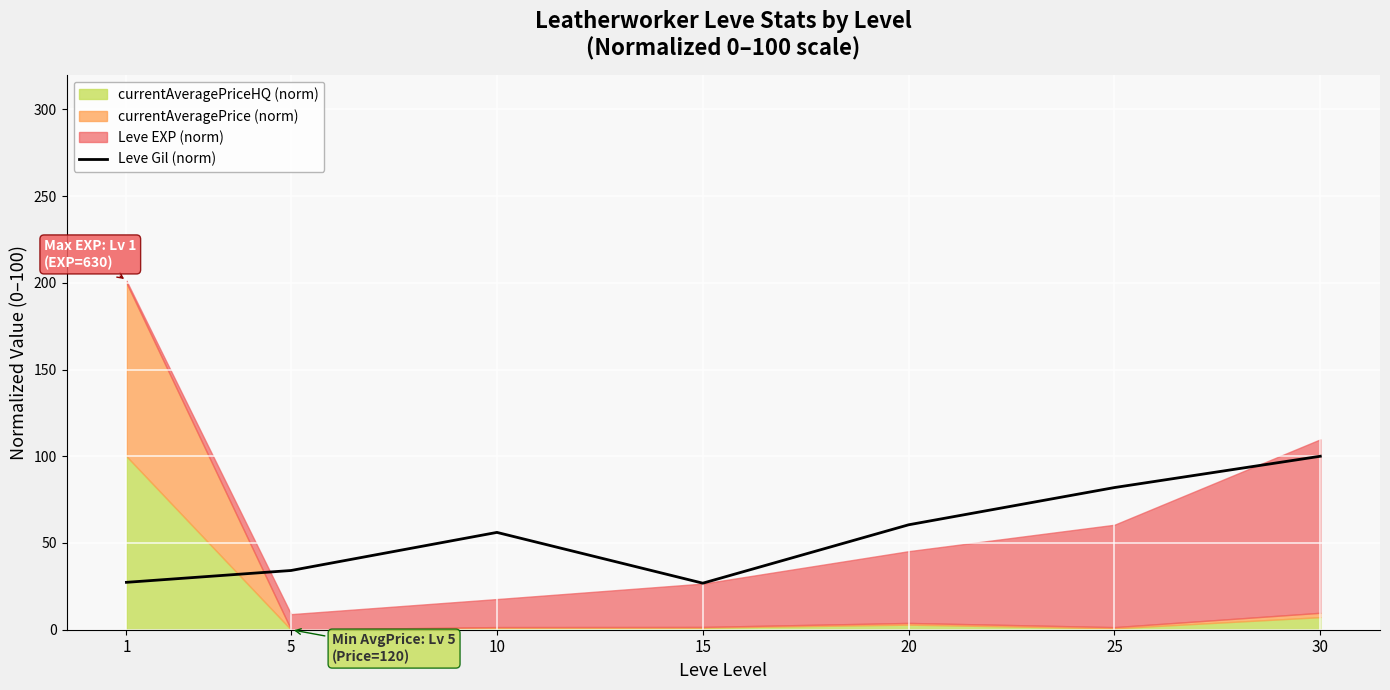

What is the value of the 1st point from the left?

27.3